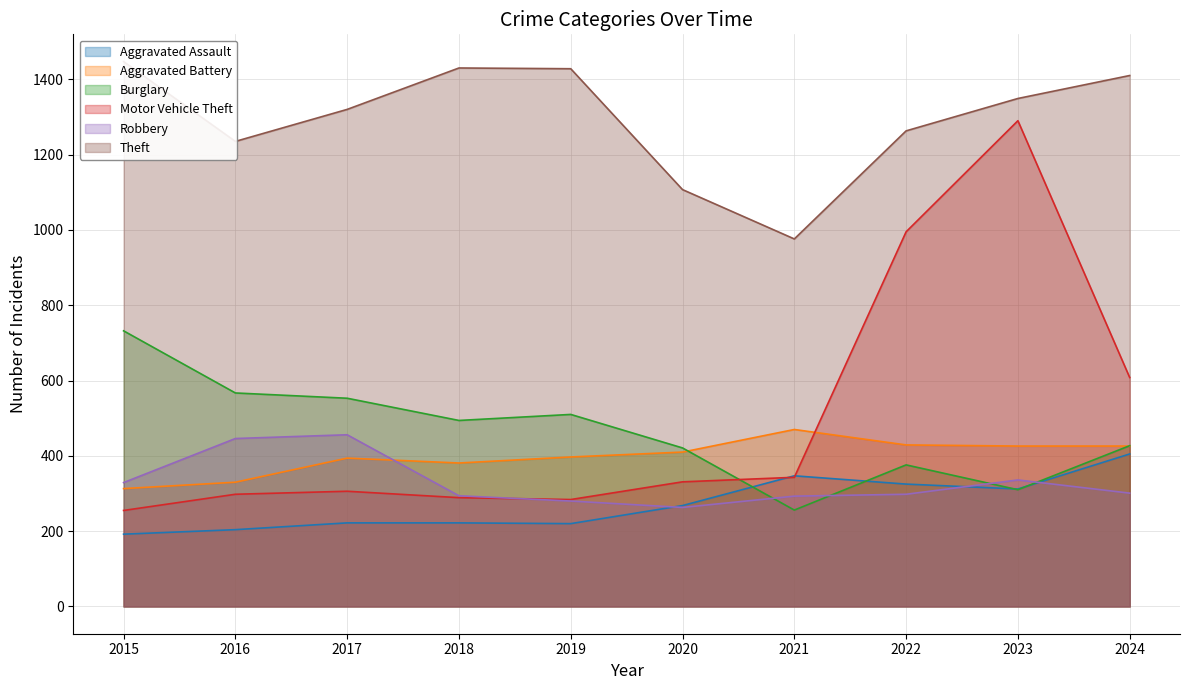

How many data points does each series have?

10